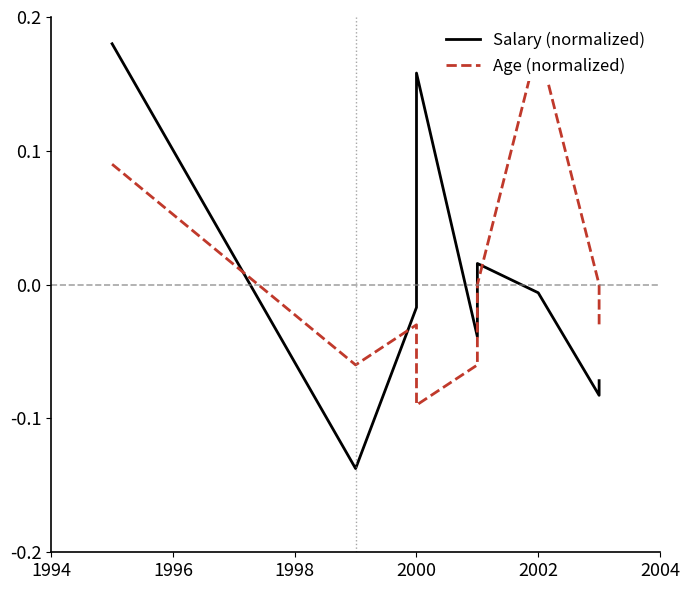

How many series are shown in this chart?

2